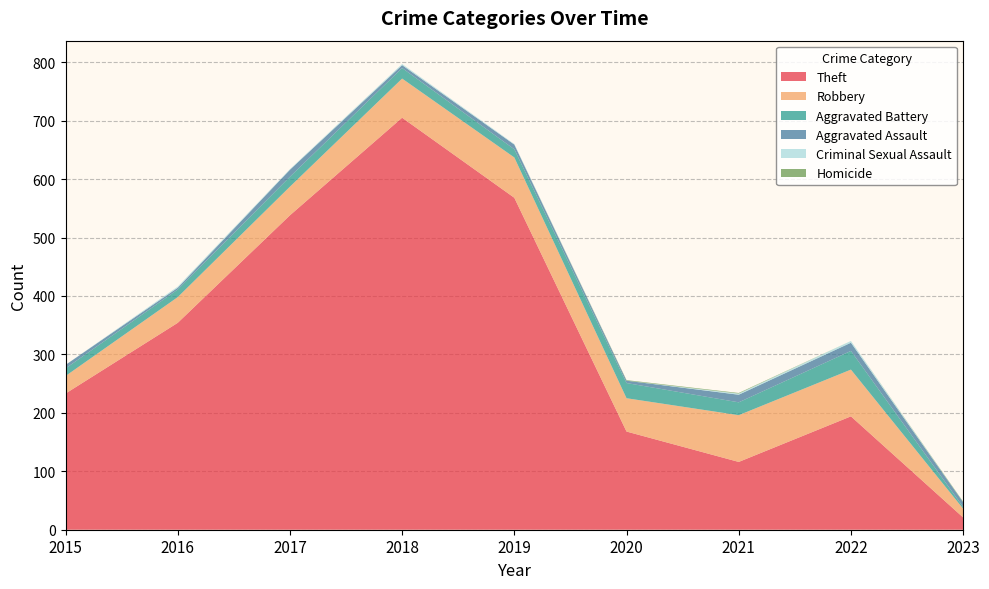

Reading left to right, list all the values displayed in this chart.

Theft: 2015=233	2016=354	2017=538	2018=705	2019=568	2020=168	2021=116	2022=194	2023=21
Robbery: 2015=30	2016=44	2017=49	2018=67	2019=69	2020=57	2021=80	2022=80	2023=15
Aggravated Battery: 2015=13	2016=13	2017=17	2018=18	2019=14	2020=26	2021=22	2022=32	2023=3
Aggravated Assault: 2015=6	2016=3	2017=12	2018=5	2019=8	2020=4	2021=13	2022=14	2023=8
Criminal Sexual Assault: 2015=0	2016=2	2017=1	2018=2	2019=1	2020=0	2021=2	2022=3	2023=0
Homicide: 2015=0	2016=0	2017=0	2018=0	2019=0	2020=1	2021=1	2022=0	2023=1